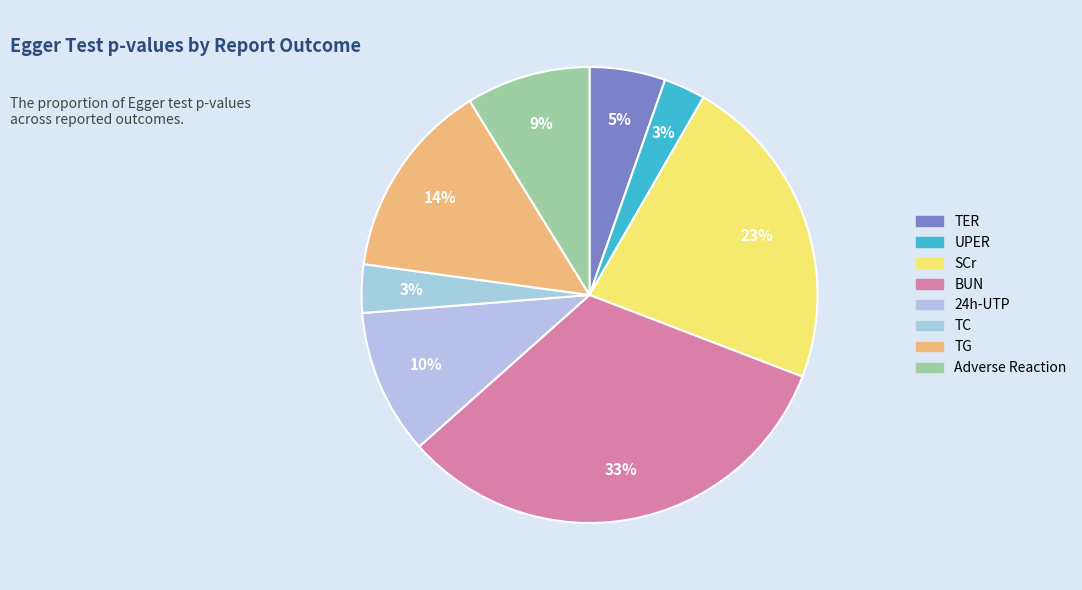

Which slice is the largest?

BUN